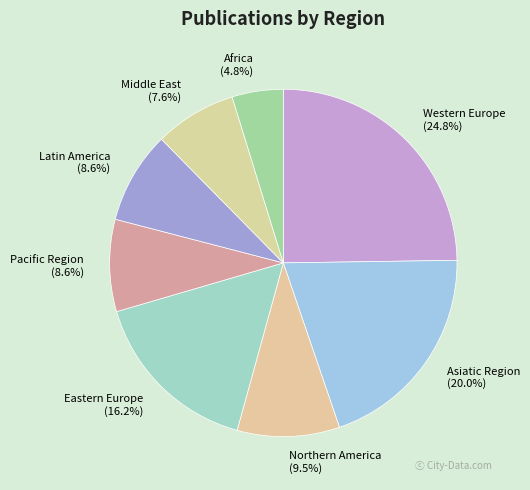

Does any single category account for the majority?

No